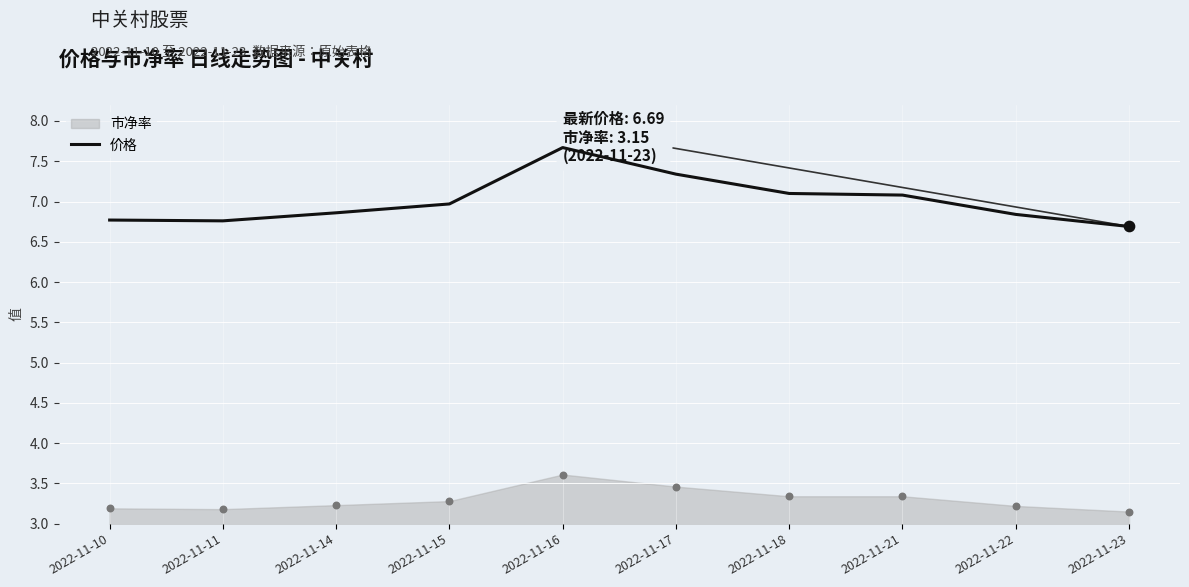

What is the ratio of the value at 2022-11-15 to the value at 2022-11-22?

1.0